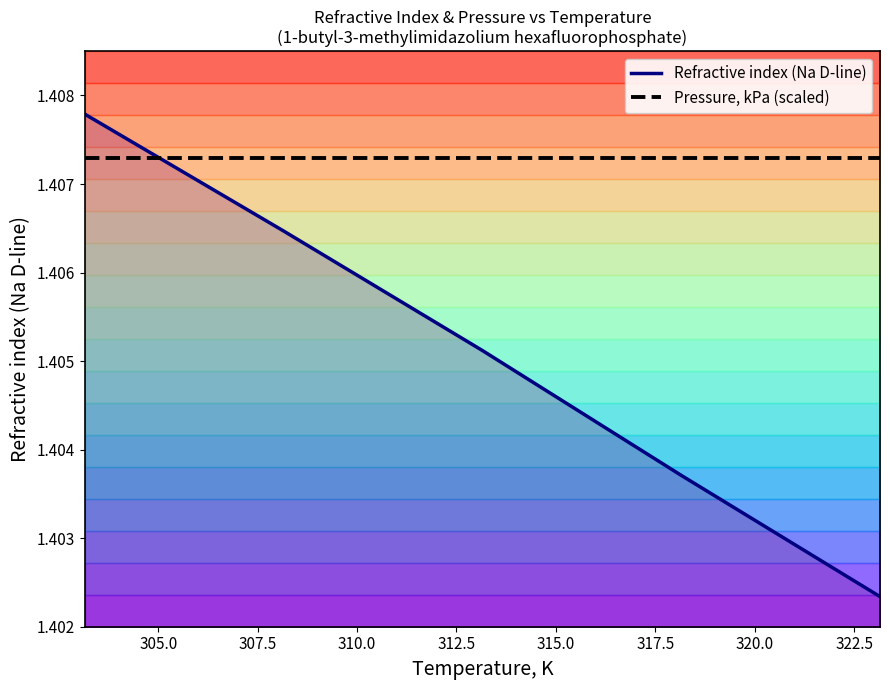

True or false: Pressure, kPa (scaled) and Refractive index (Na D-line) cross at least once.

True